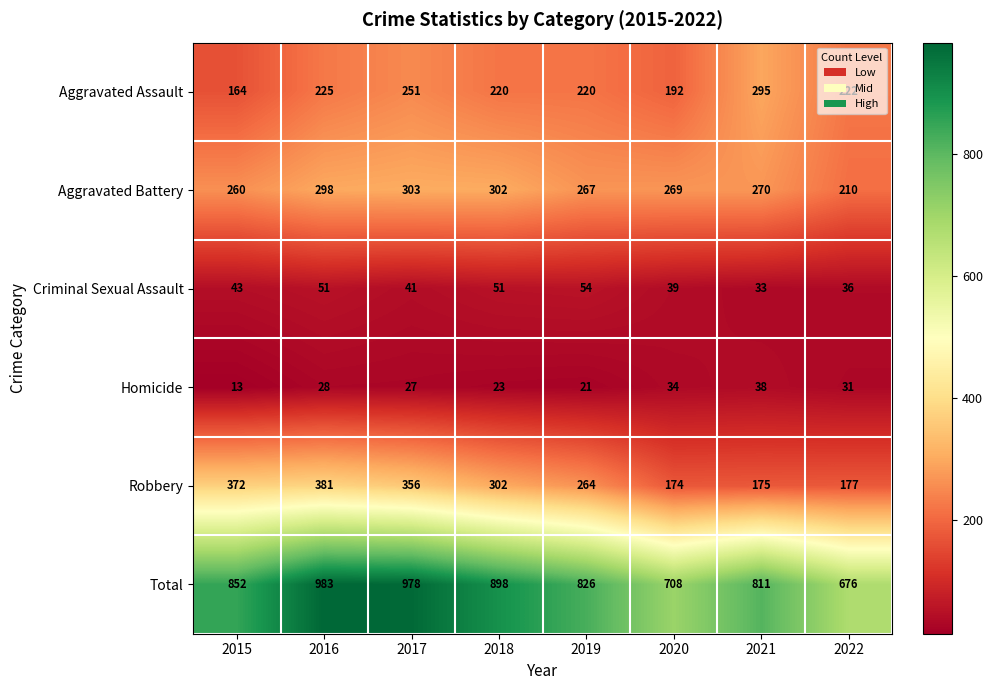

What is the maximum value shown in the chart?

983